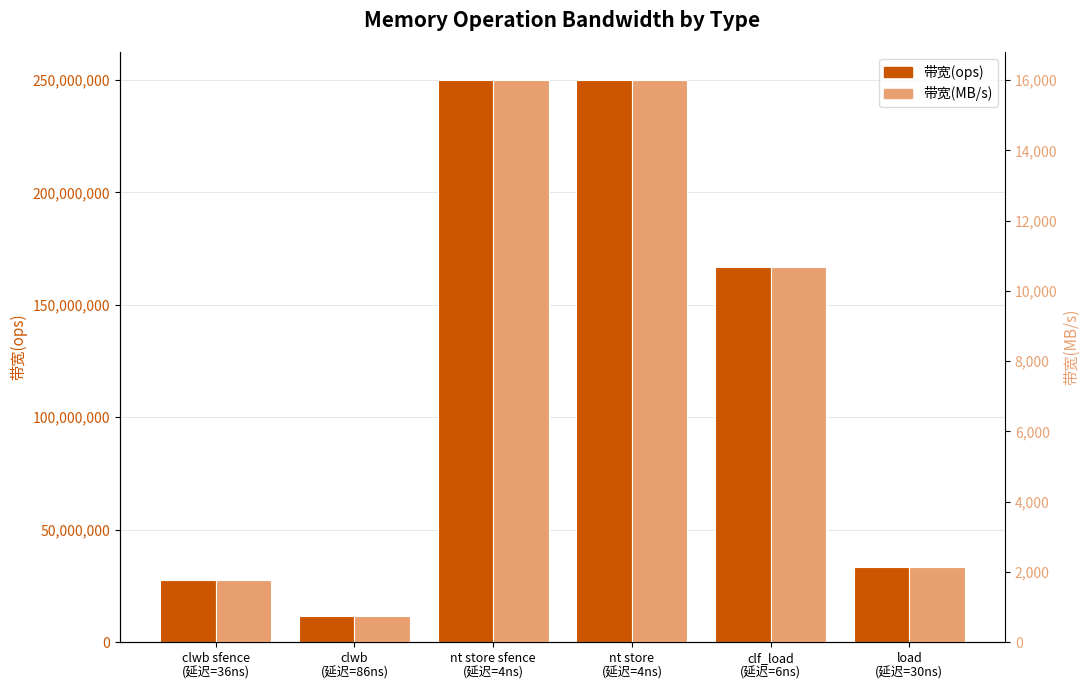

Rank the series by their maximum value, from lowest to highest.

带宽(MB/s), 带宽(ops)